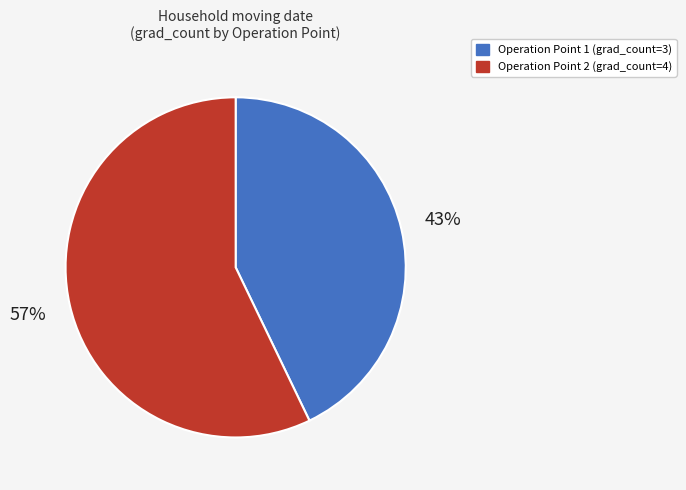

Is there a majority slice in this chart?

Yes